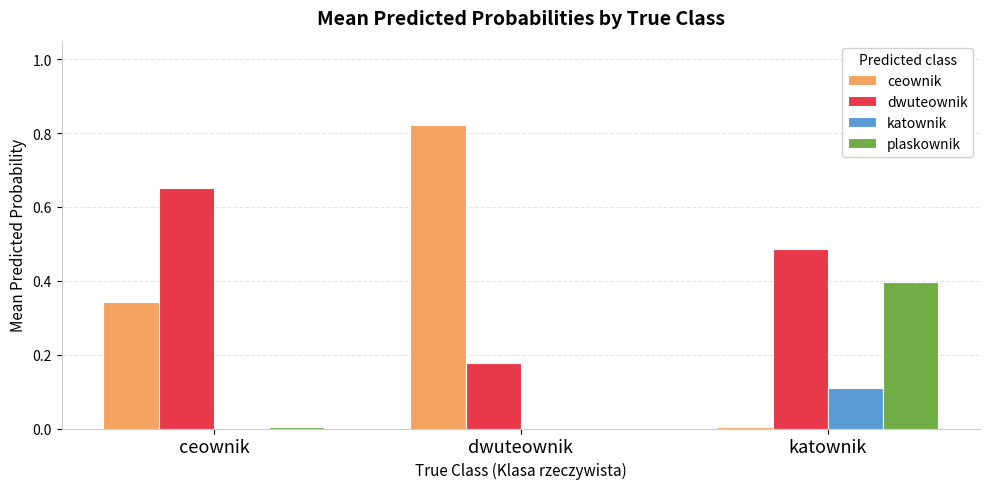

What is the average value of the ceownik series?

0.4